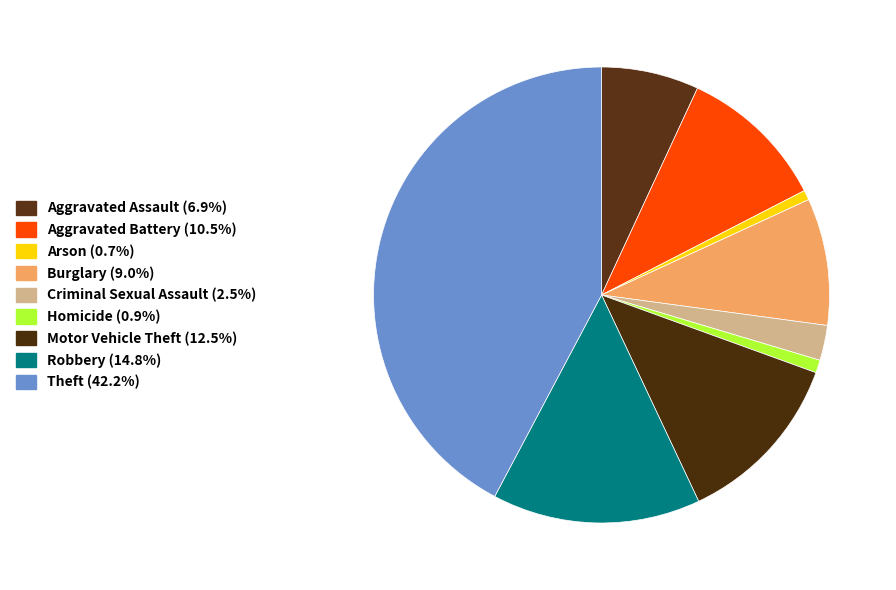

How many segments does this pie chart have?

9